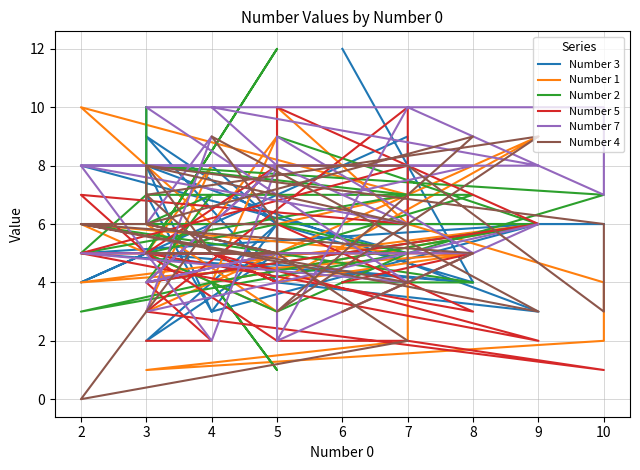

Which series has the largest total across all categories?

Number 7